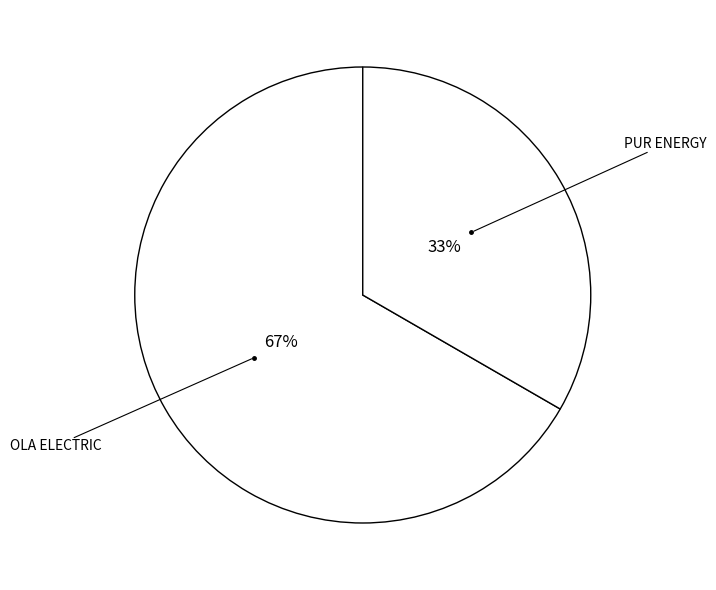

Rank the categories by value from lowest to highest.

PUR ENERGY, OLA ELECTRIC